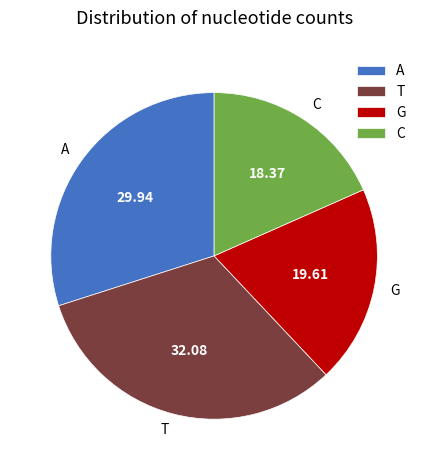

What is the smallest slice in the pie chart?

C